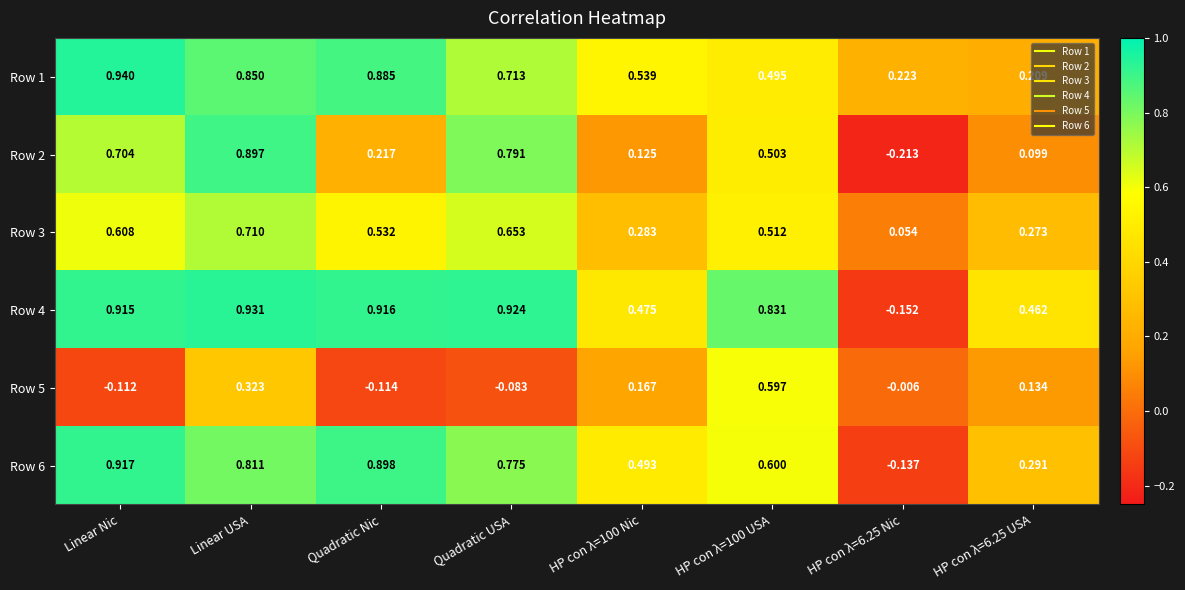

Which series has the widest spread of values?

Row 2